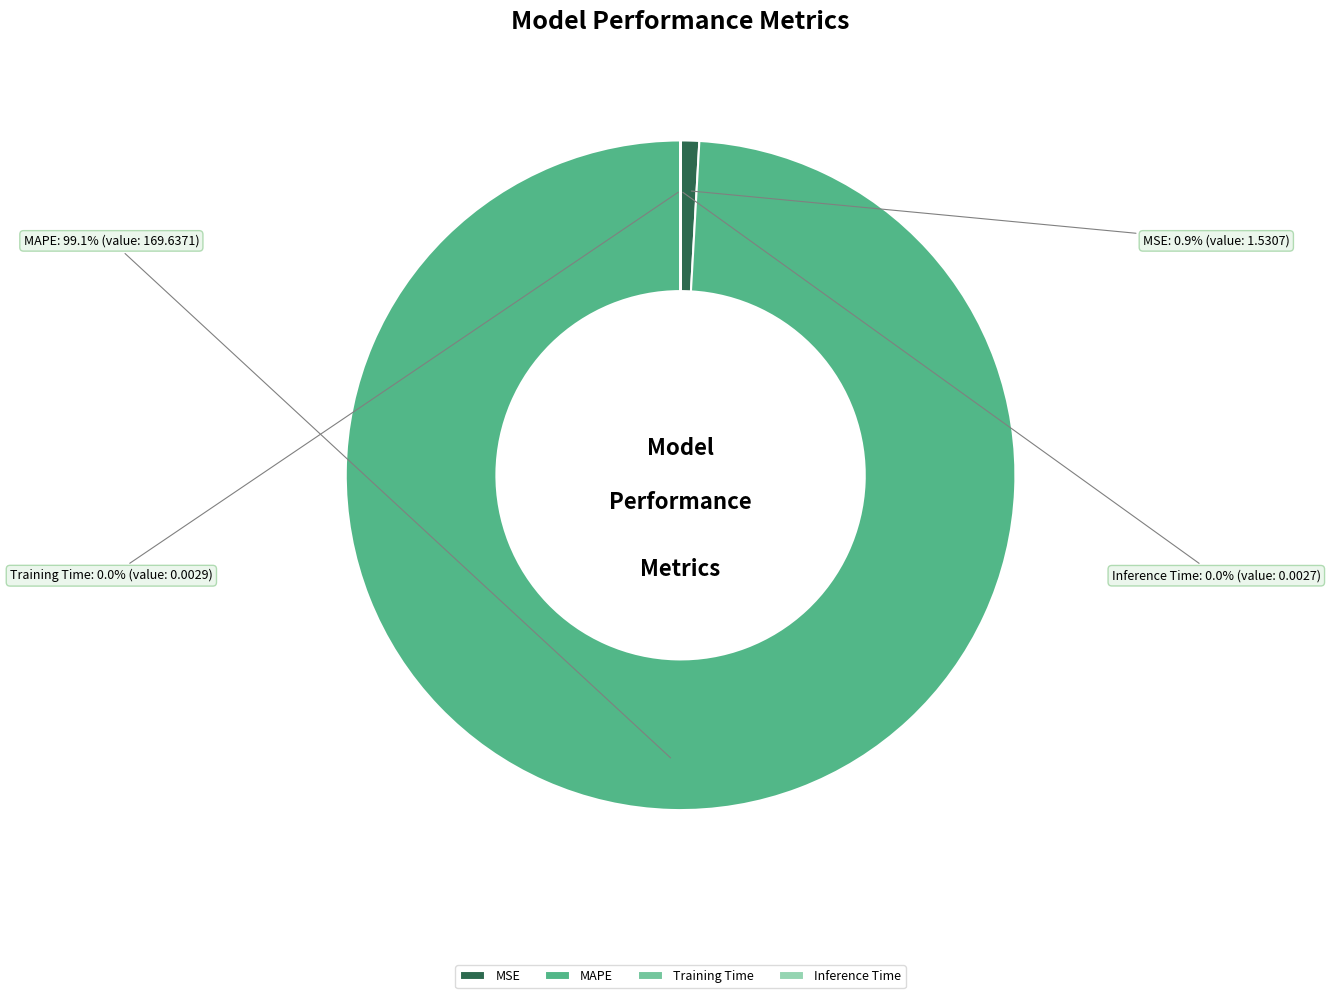

Which slice represents more than half of the pie?

MAPE